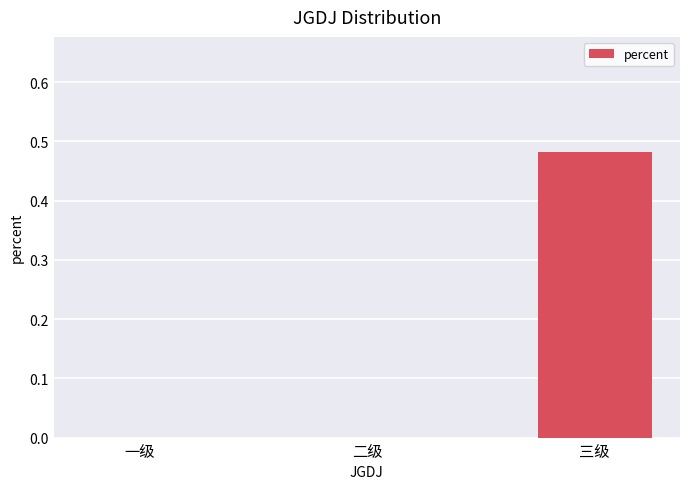

Are the bars horizontal?

No